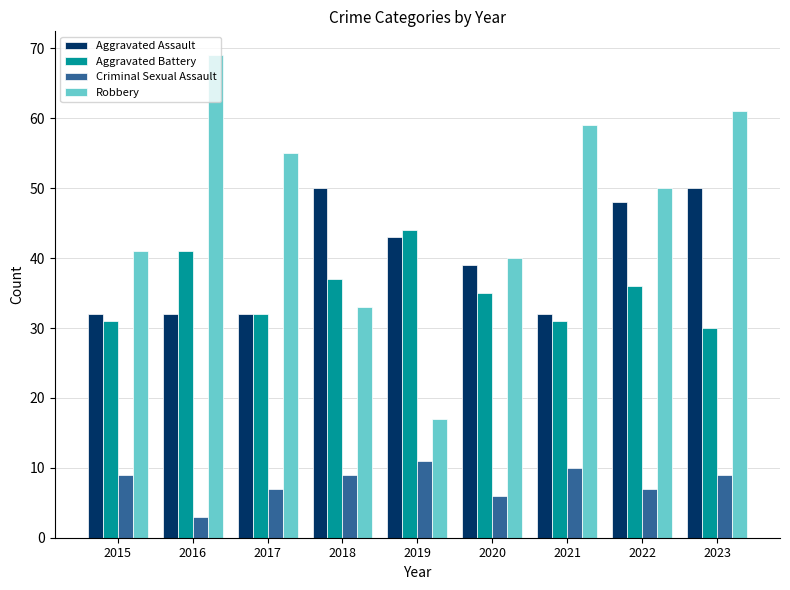

How many values in the Aggravated Battery series are below 35?

4